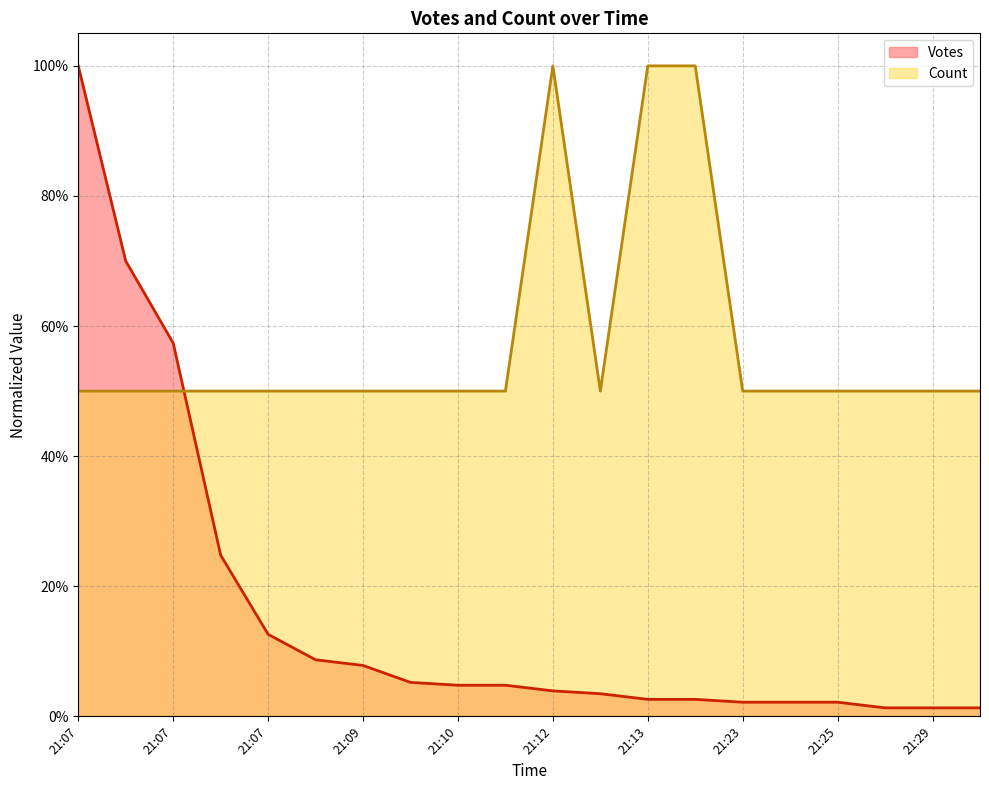

What is the difference between the maximum and second lowest values in the Count series?

0.5